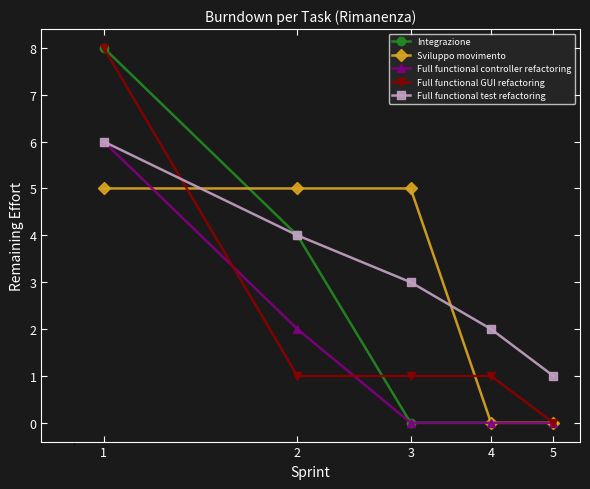

What is the maximum value shown in the chart?

8